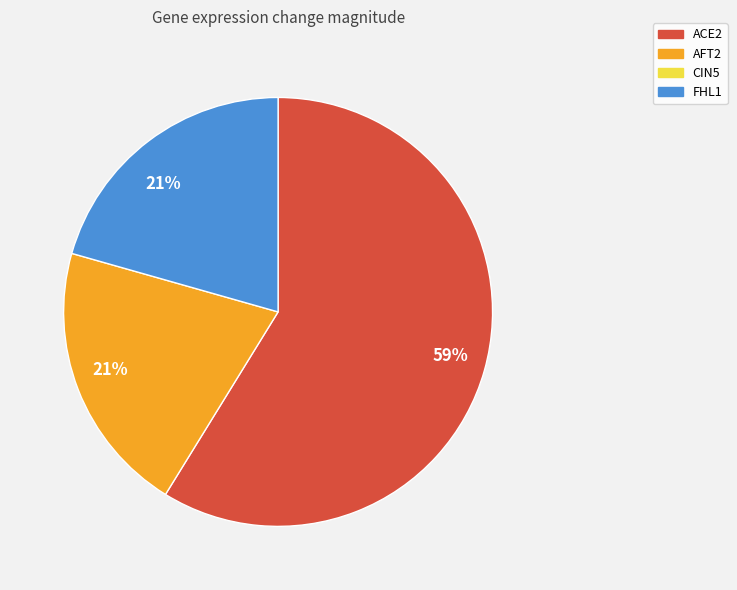

Does any single category account for the majority?

Yes